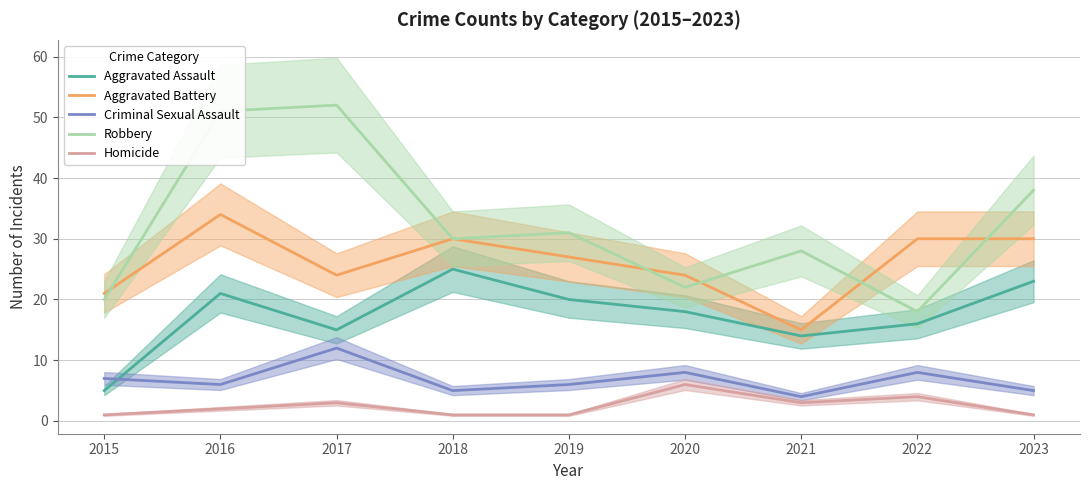

What is the difference between the maximum and minimum values in the Aggravated Assault series?

20